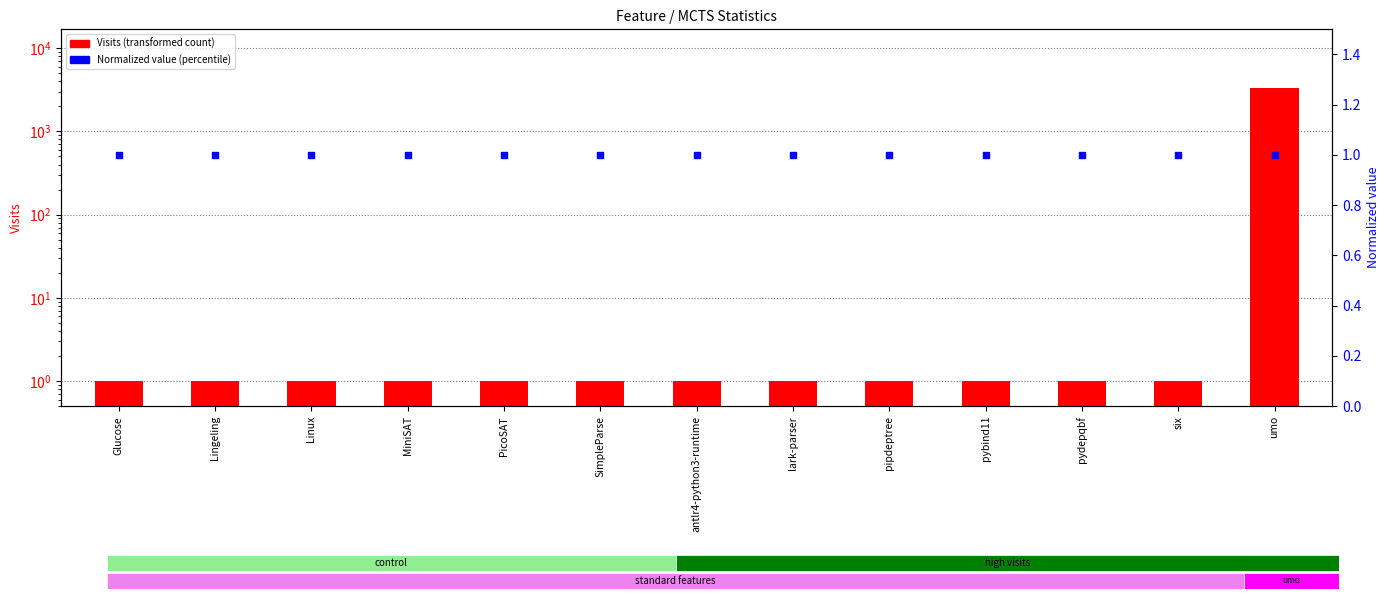

Is the value of Visits at MiniSAT greater than the value of Normalized value at PicoSAT?

No